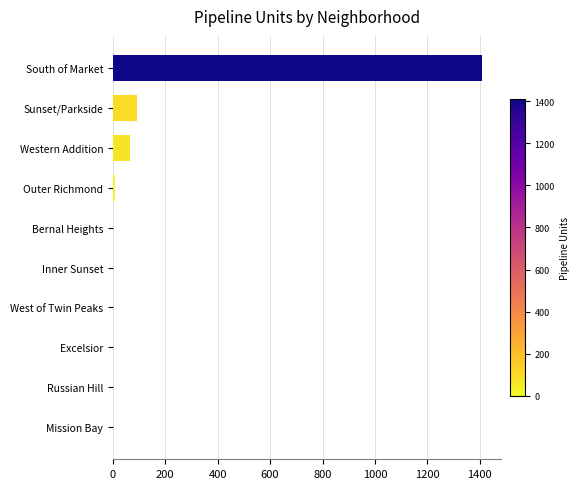

What is the sum of all values?

1581